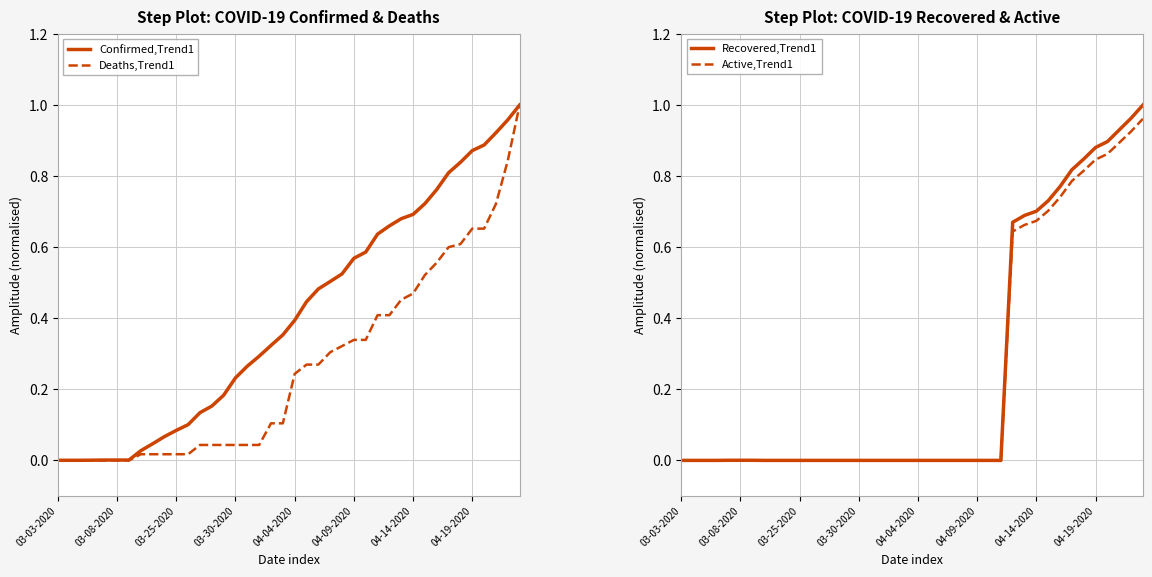

True or false: Confirmed,Trend1 has a value of 1.4 at 37.

False